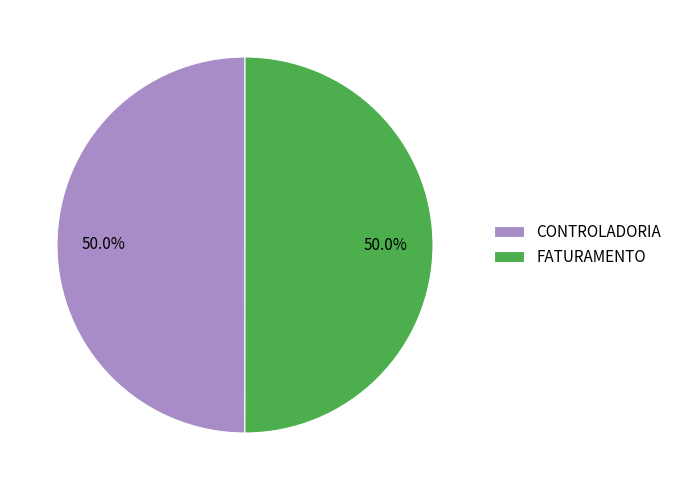

What is the ratio of the value at FATURAMENTO to the value at CONTROLADORIA?

1.0